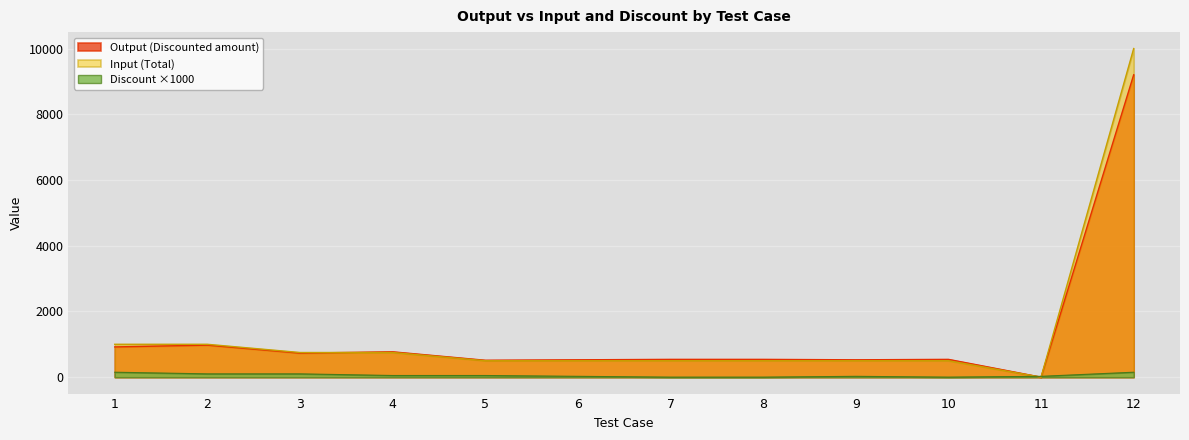

What is the maximum value shown in the chart?

10000.0